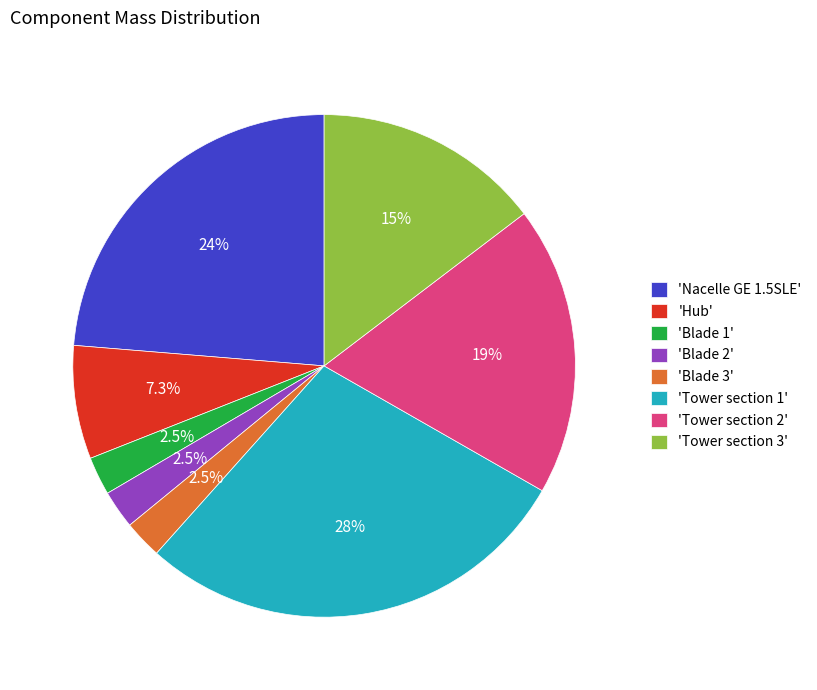

Which has a higher value, 'Tower section 3' or 'Hub'?

'Tower section 3'